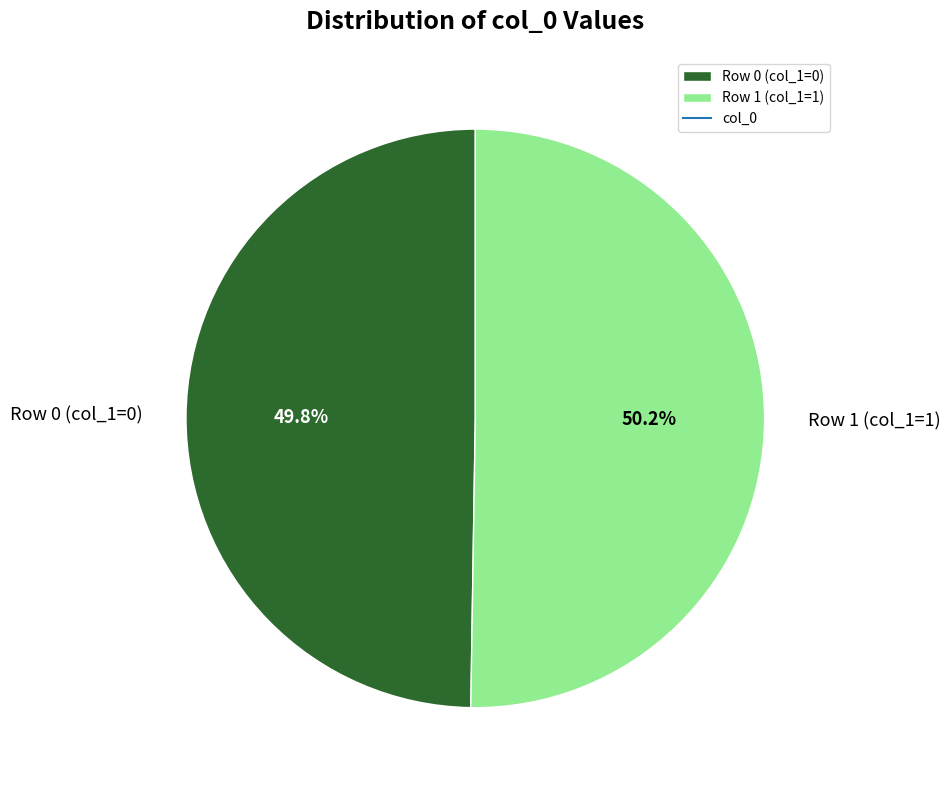

What is the ratio of the value at Row 0 (col_1=0) to the value at Row 1 (col_1=1)?

1.0